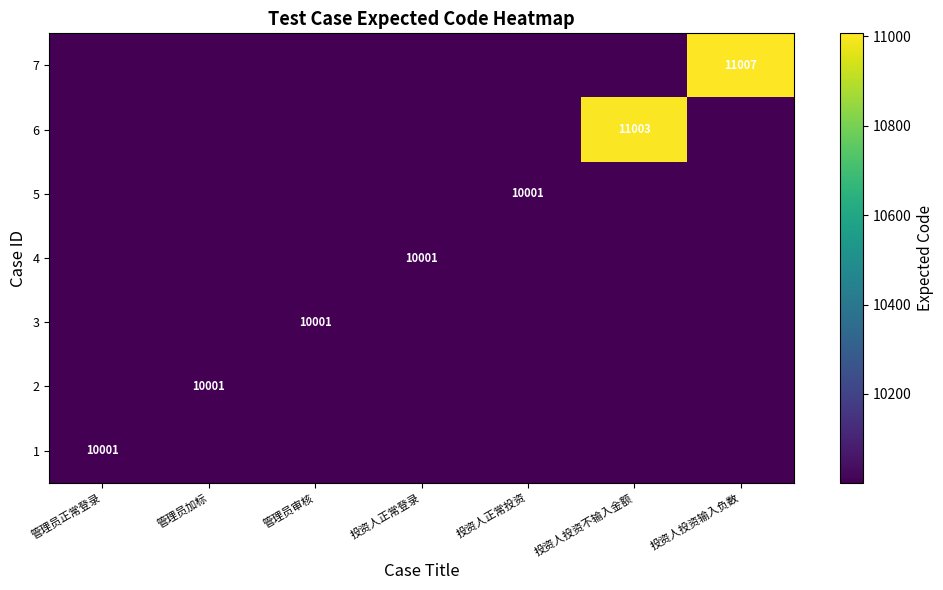

What is the sum of all 3 values?

70007